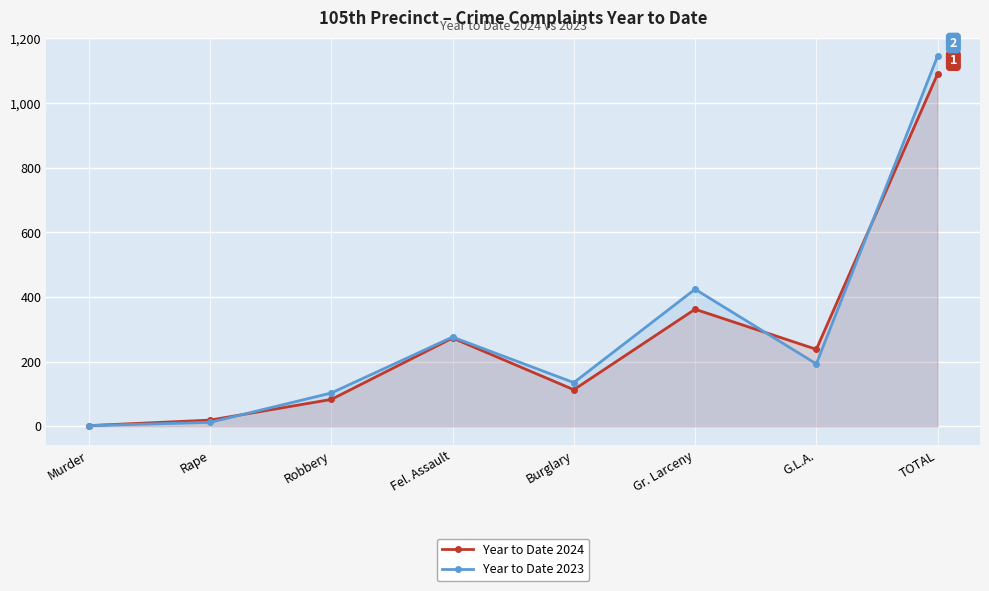

What is the highest value of the Year to Date 2024 series?

1090